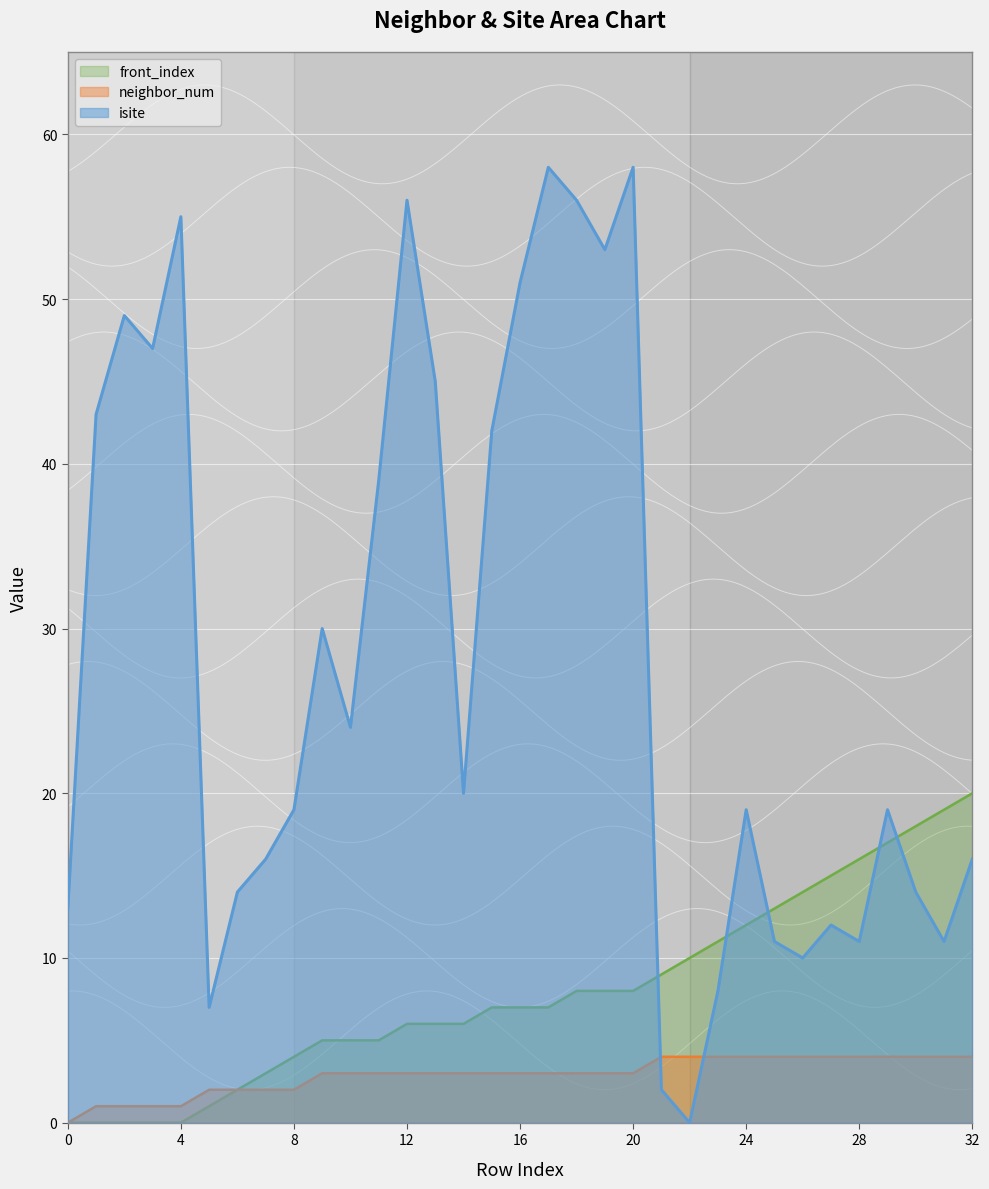

How many distinct data groups are displayed?

3